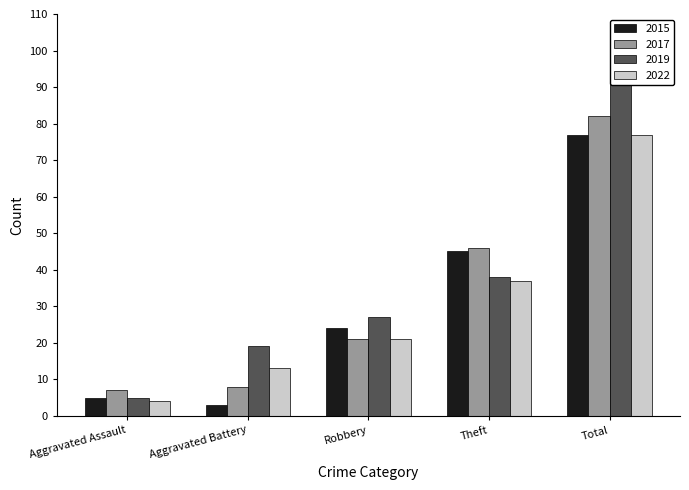

What is the minimum value for 2022?

4